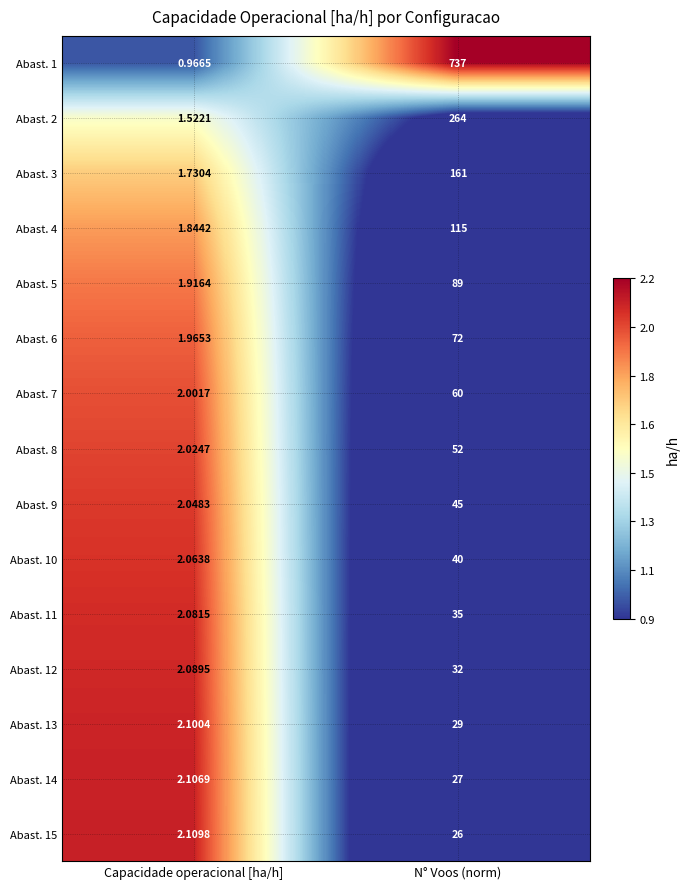

Which series has the largest total across all categories?

Abast. 1